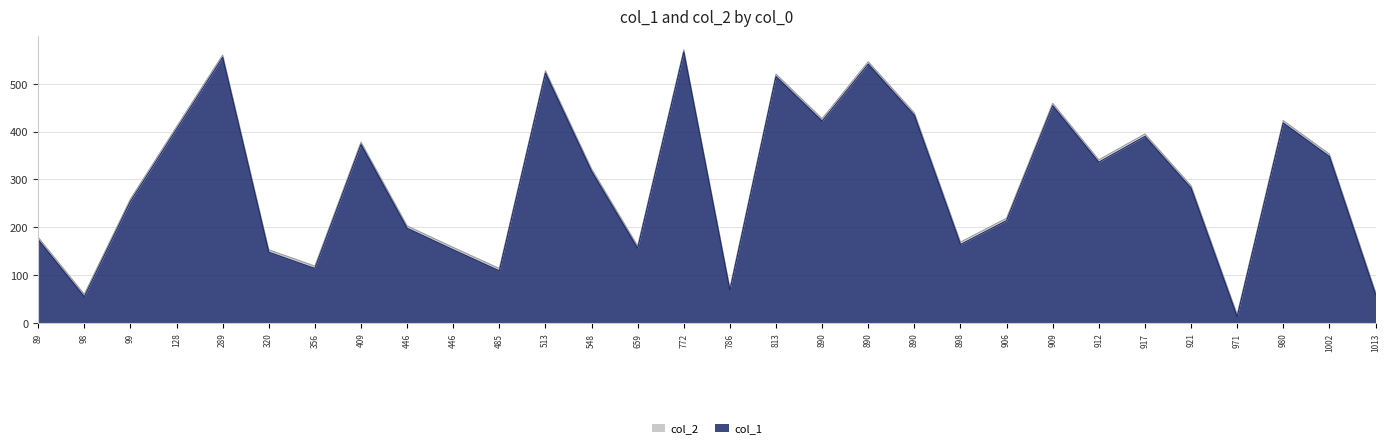

Is the value of col_2 at 3 greater than the value of col_1 at 15?

No